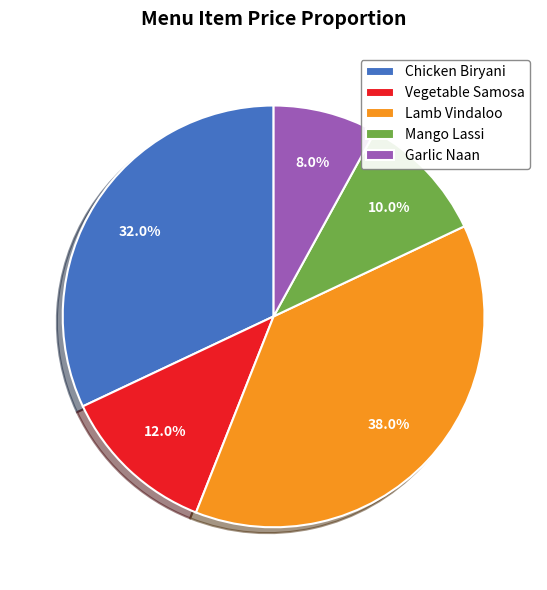

To the nearest percent, what is the difference between the Garlic Naan and Lamb Vindaloo slice percentages?

30%